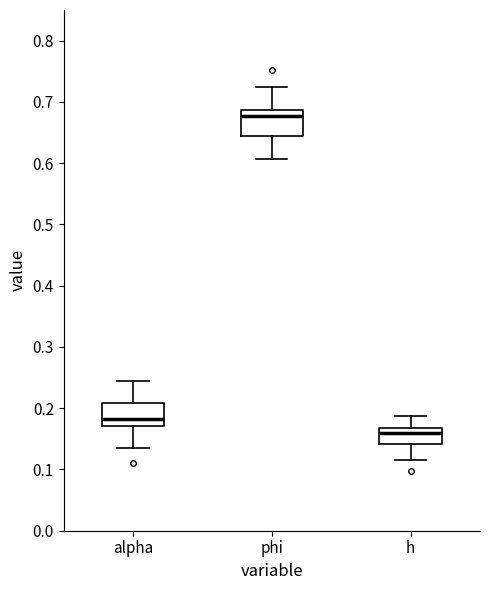

Where is the lower edge of the box for alpha on the y-axis? The values are not printed on the chart, so give them approximately, as read against the axis.

0.17